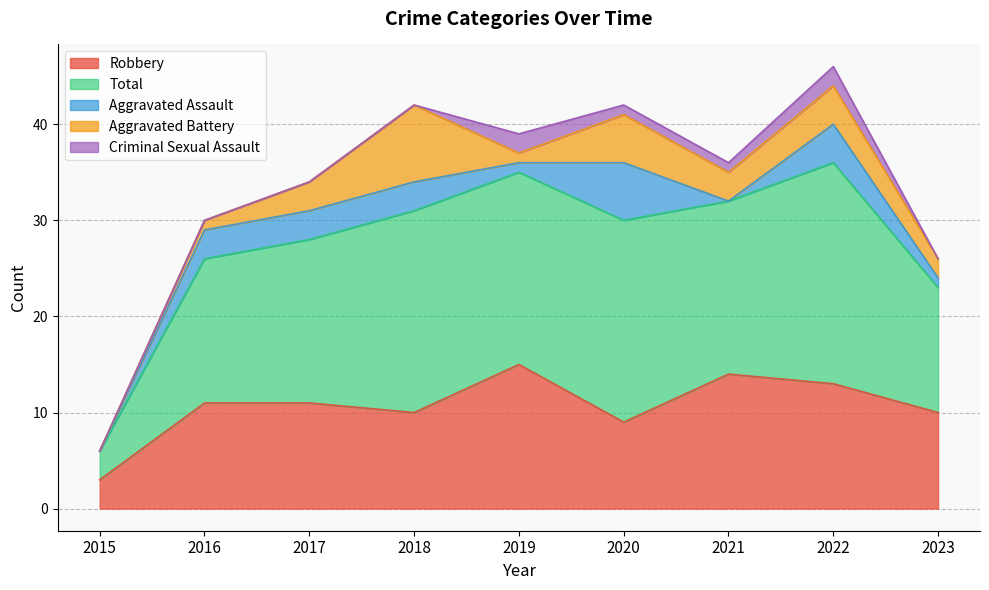

Is it true that Criminal Sexual Assault equals 0 at 2016?

True